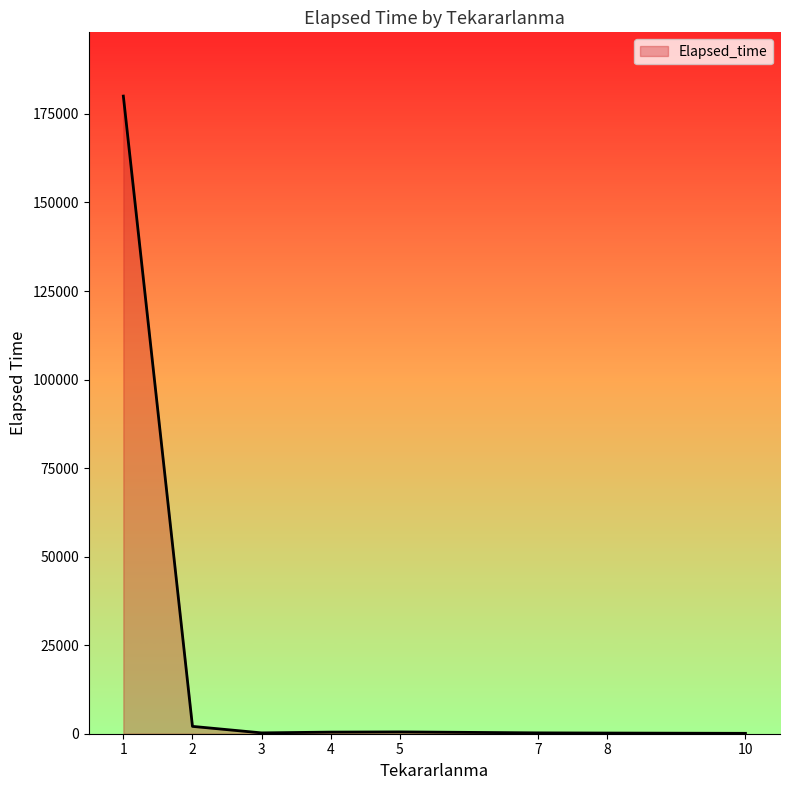

What is the average value?

22982